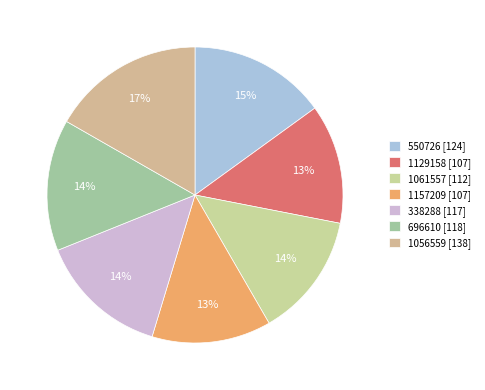

Which has a higher value, 338288 or 1129158?

338288